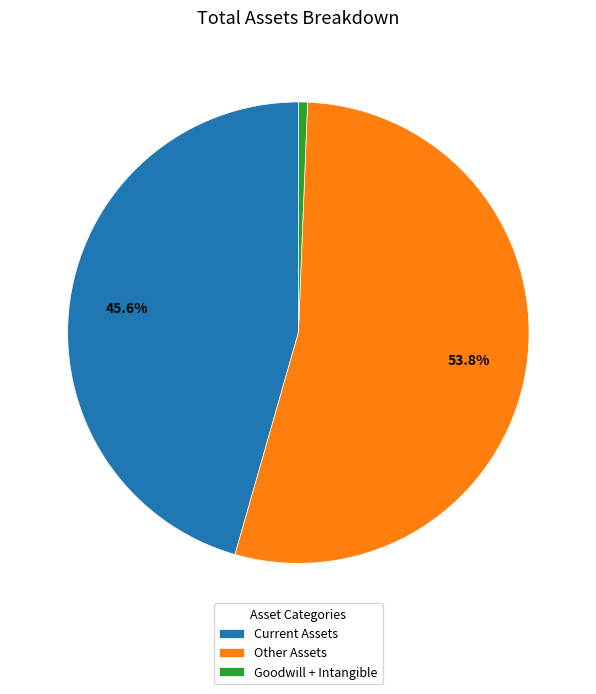

To the nearest percent, what is the average slice percentage?

33%